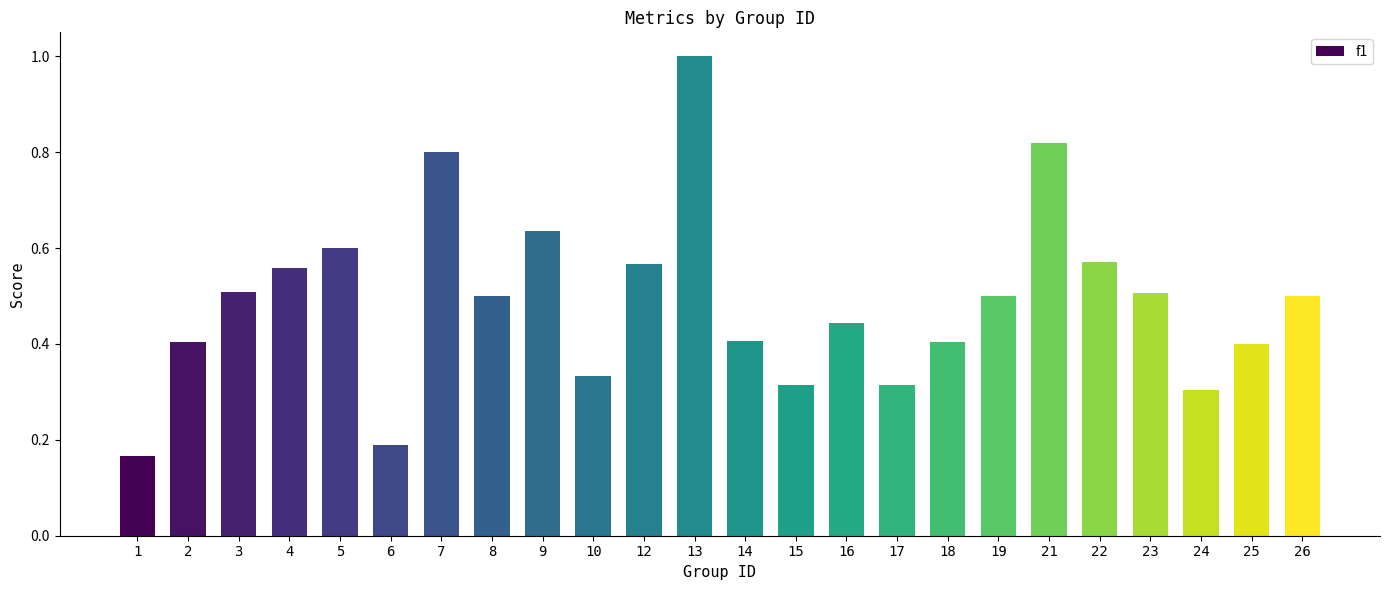

What is the sum of the values at 23 and 25?

0.9